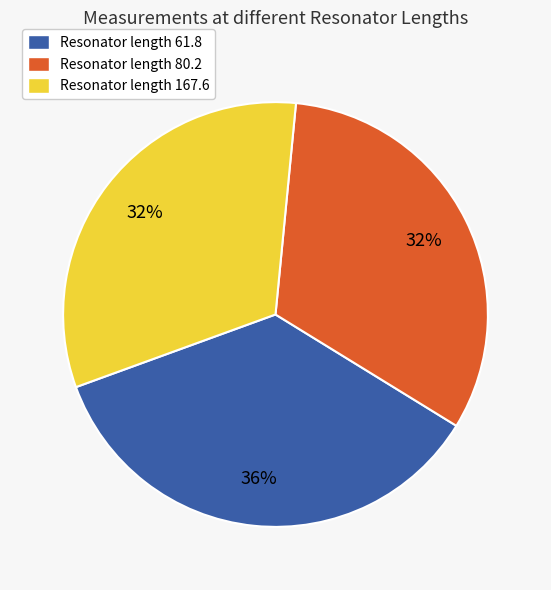

Combined, do Resonator length 80.2 and Resonator length 61.8 account for over 50%?

Yes